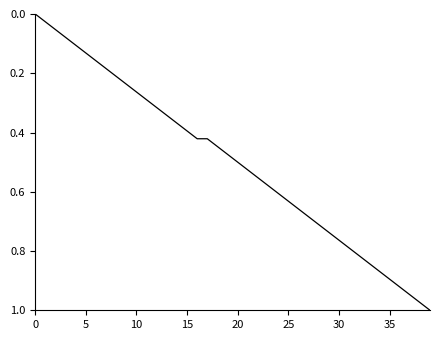

The chart shows a value of 0.5 at 15. True or false?

False